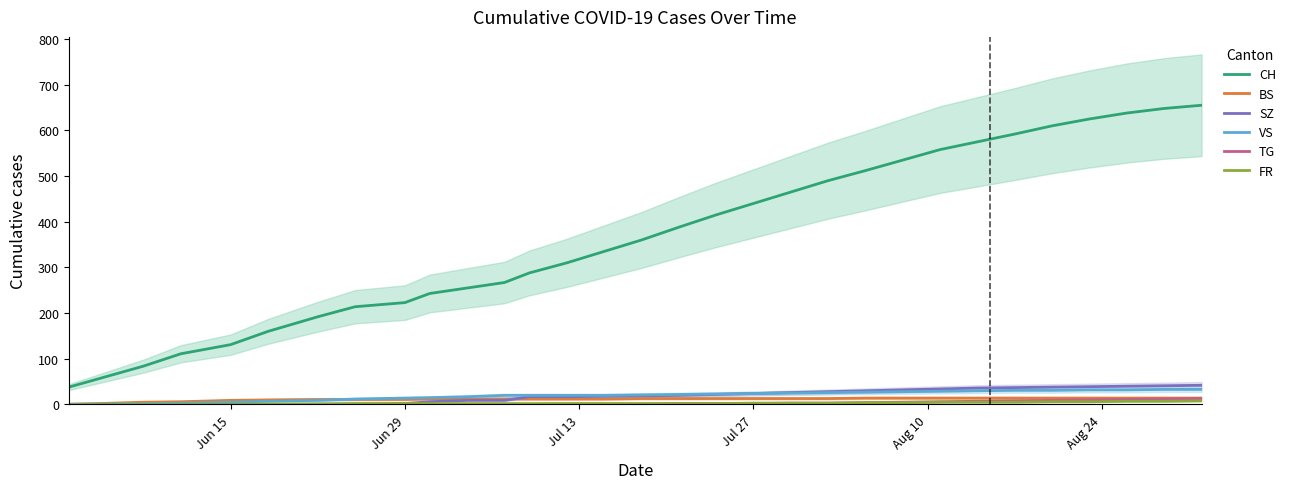

What are all the series names shown in the legend?

CH, BS, SZ, VS, TG, FR